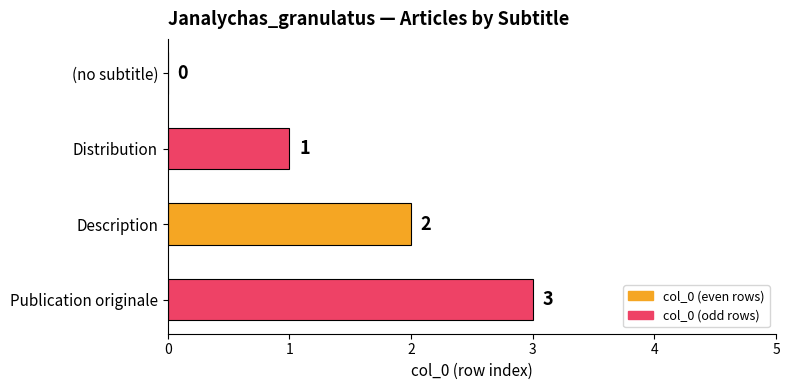

How many positive values are there?

3